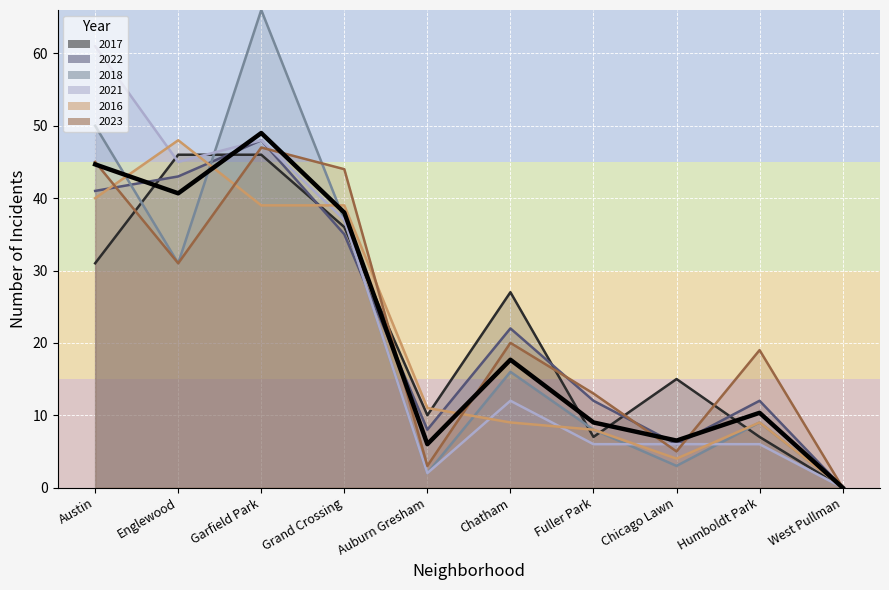

The chart shows a value of 44.7 at Austin. True or false?

True